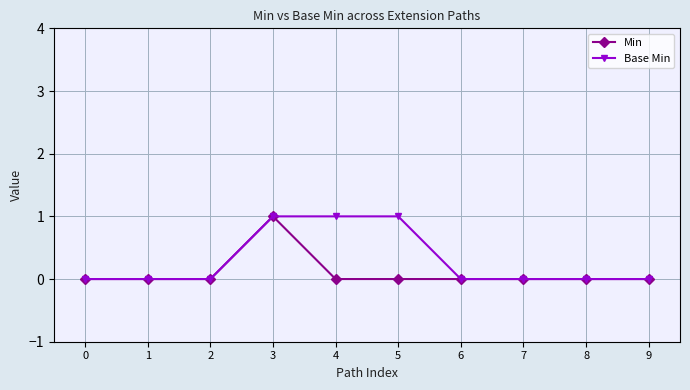

List the series in order of their overall mean, lowest first.

Min, Base Min